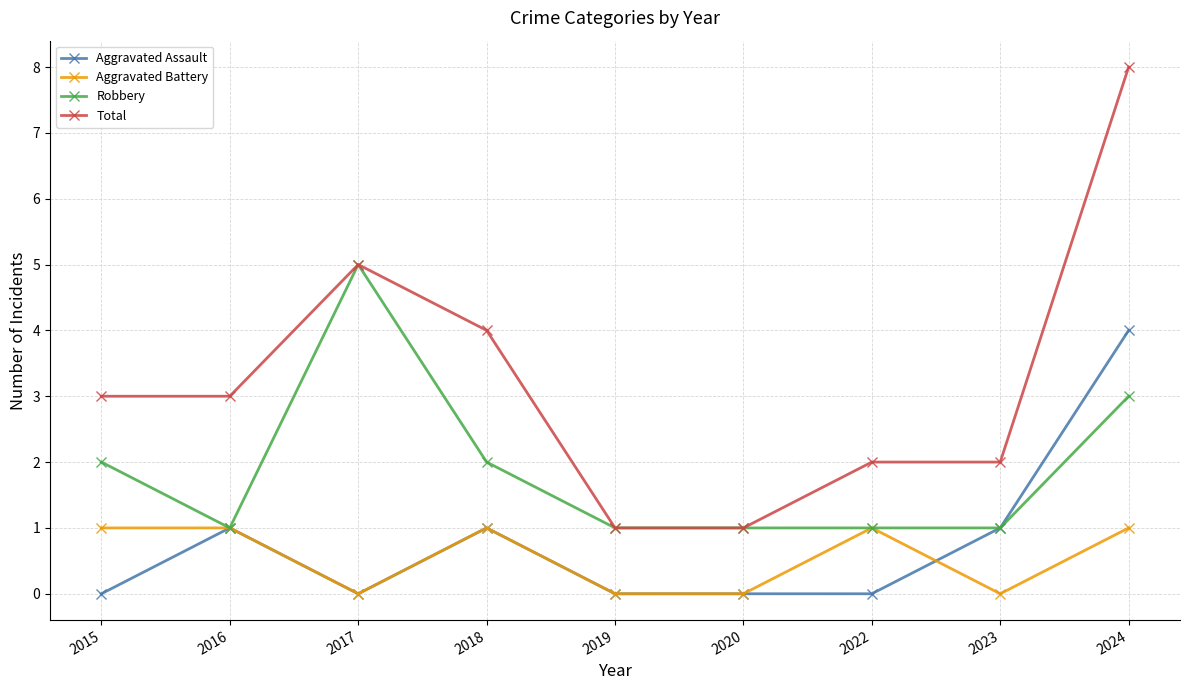

How many categories are shown in the chart?

9